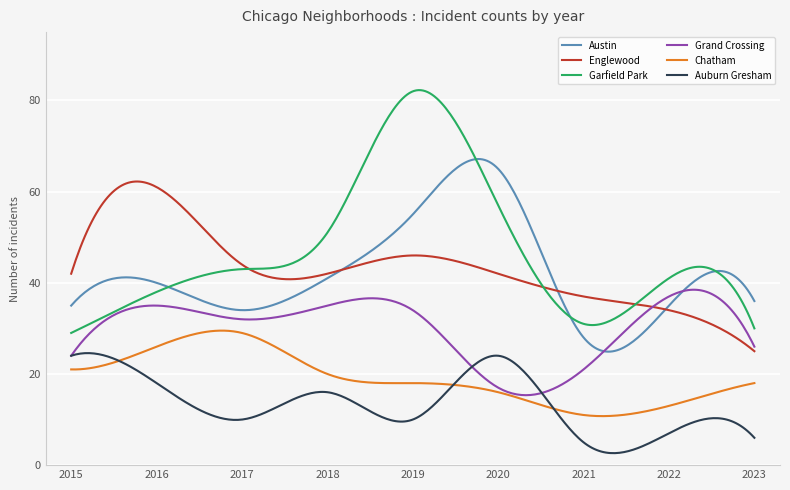

True or false: Grand Crossing and Auburn Gresham cross at least once.

True